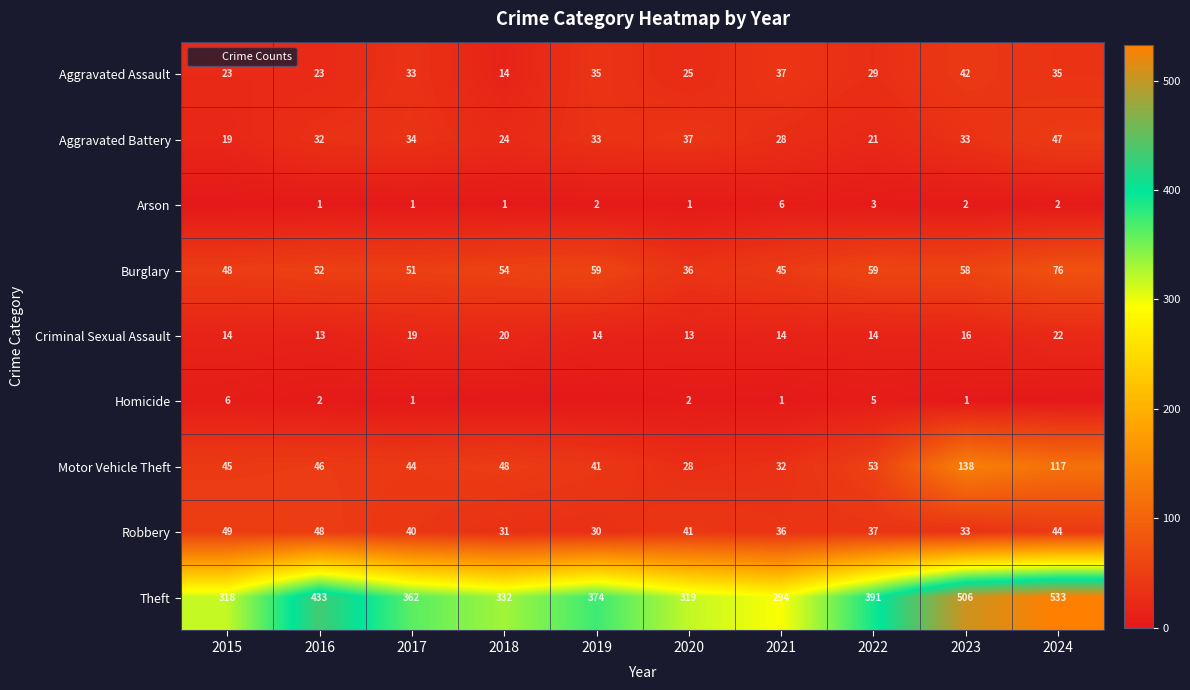

Count the number of data series in this chart.

9